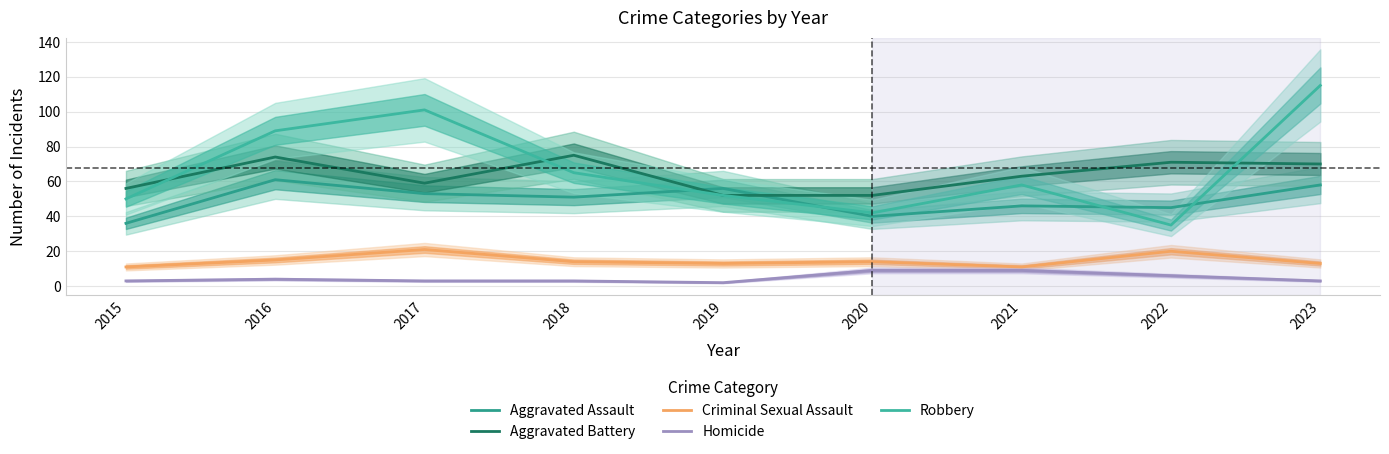

Which has a higher value, 2023 or 2017?

2023